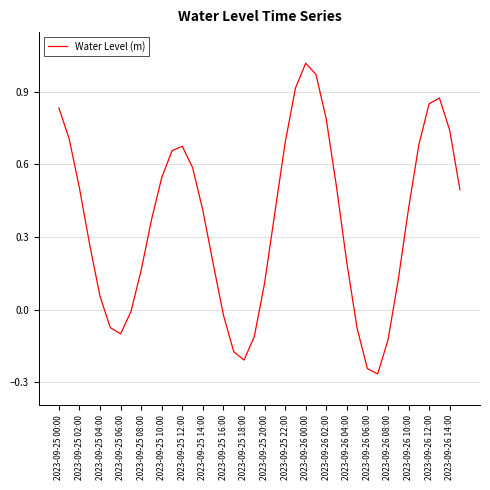

How many lines are shown in the chart?

1